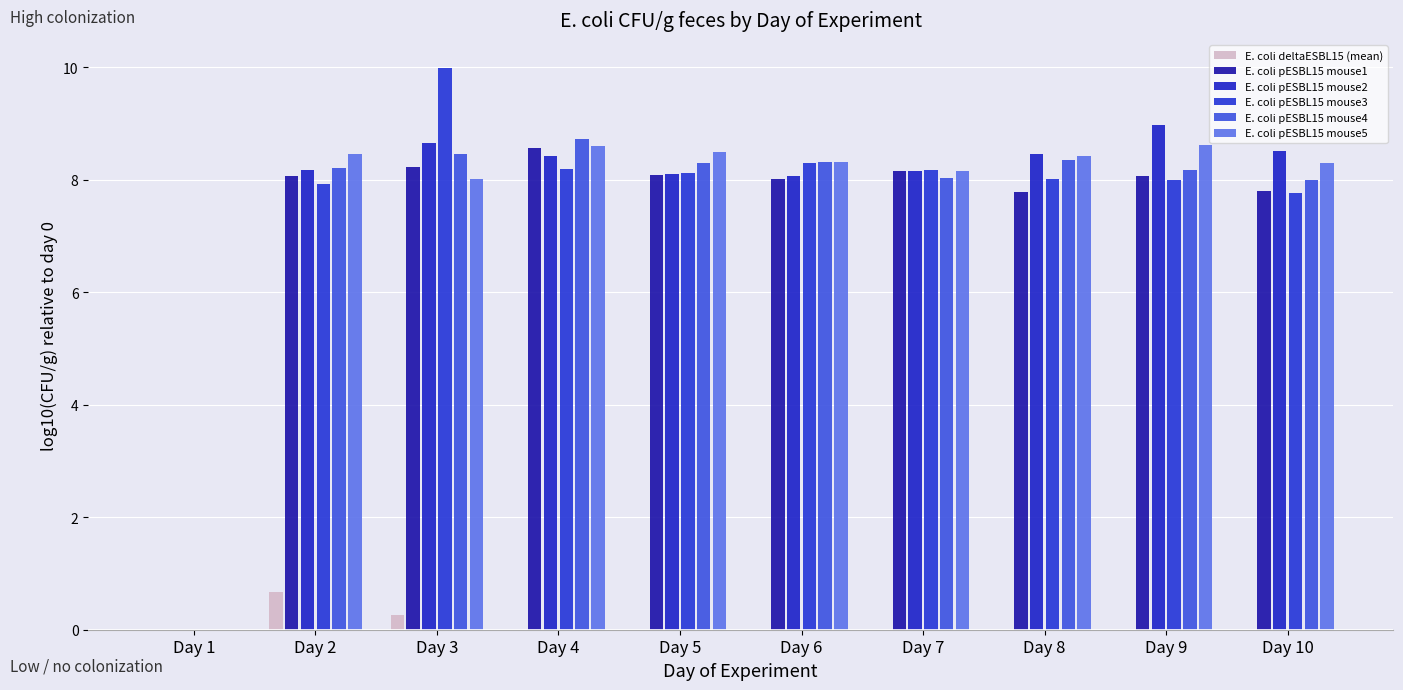

Reading left to right, list all the values displayed in this chart.

E. coli deltaESBL15 (mean): Day 1=0.0	Day 2=0.7	Day 3=0.3	Day 4=0.0	Day 5=0.0	Day 6=0.0	Day 7=0.0	Day 8=0.0	Day 9=0.0	Day 10=0.0
E. coli pESBL15 mouse1: Day 1=0.0	Day 2=8.1	Day 3=8.2	Day 4=8.6	Day 5=8.1	Day 6=8.0	Day 7=8.2	Day 8=7.8	Day 9=8.1	Day 10=7.8
E. coli pESBL15 mouse2: Day 1=0.0	Day 2=8.2	Day 3=8.7	Day 4=8.4	Day 5=8.1	Day 6=8.1	Day 7=8.2	Day 8=8.5	Day 9=9.0	Day 10=8.5
E. coli pESBL15 mouse3: Day 1=0.0	Day 2=7.9	Day 3=10.0	Day 4=8.2	Day 5=8.1	Day 6=8.3	Day 7=8.2	Day 8=8.0	Day 9=8.0	Day 10=7.8
E. coli pESBL15 mouse4: Day 1=0.0	Day 2=8.2	Day 3=8.5	Day 4=8.7	Day 5=8.3	Day 6=8.3	Day 7=8.0	Day 8=8.4	Day 9=8.2	Day 10=8.0
E. coli pESBL15 mouse5: Day 1=0.0	Day 2=8.5	Day 3=8.0	Day 4=8.6	Day 5=8.5	Day 6=8.3	Day 7=8.2	Day 8=8.4	Day 9=8.6	Day 10=8.3